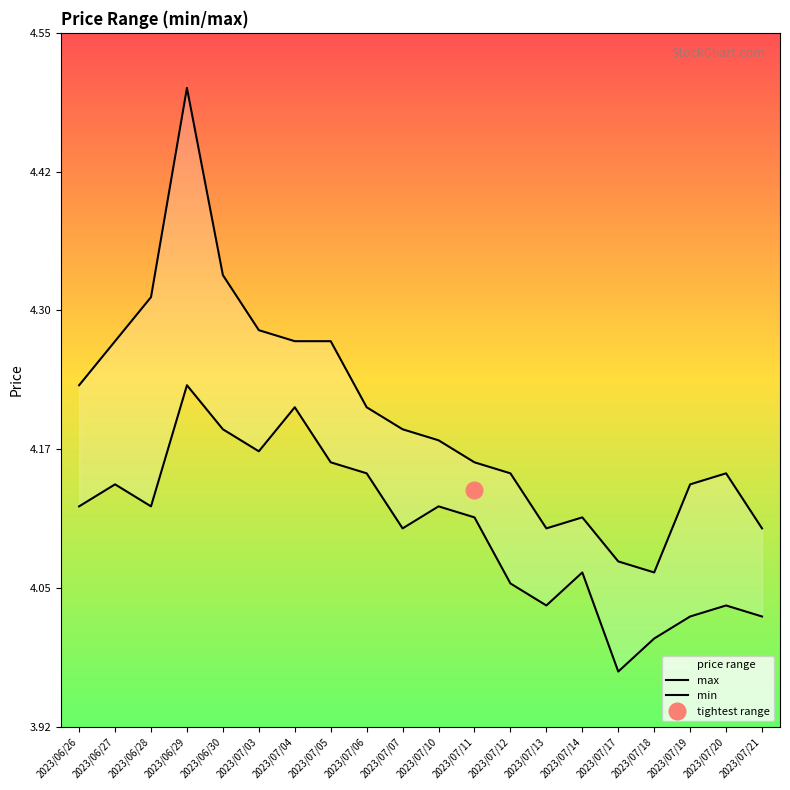

What is the total value across all series at 2023/07/06?

8.4